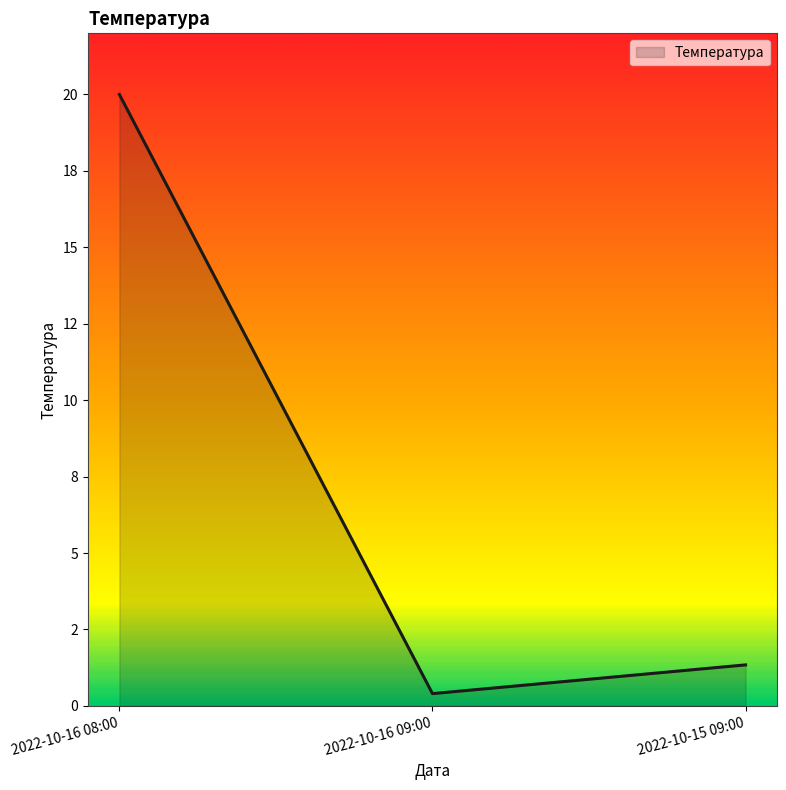

Between 2022-10-15 09:00 and 2022-10-16 09:00, which is larger?

2022-10-15 09:00